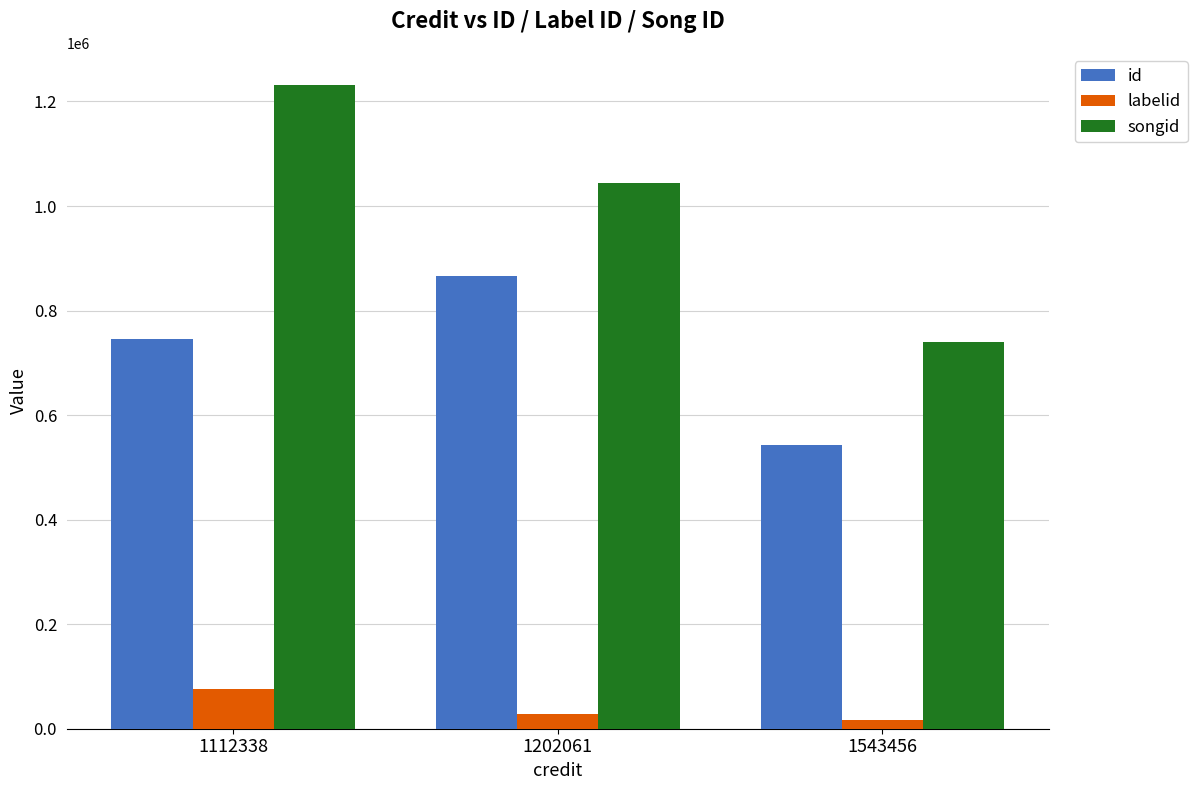

The id series shows 543210 at 1543456. True or false?

True